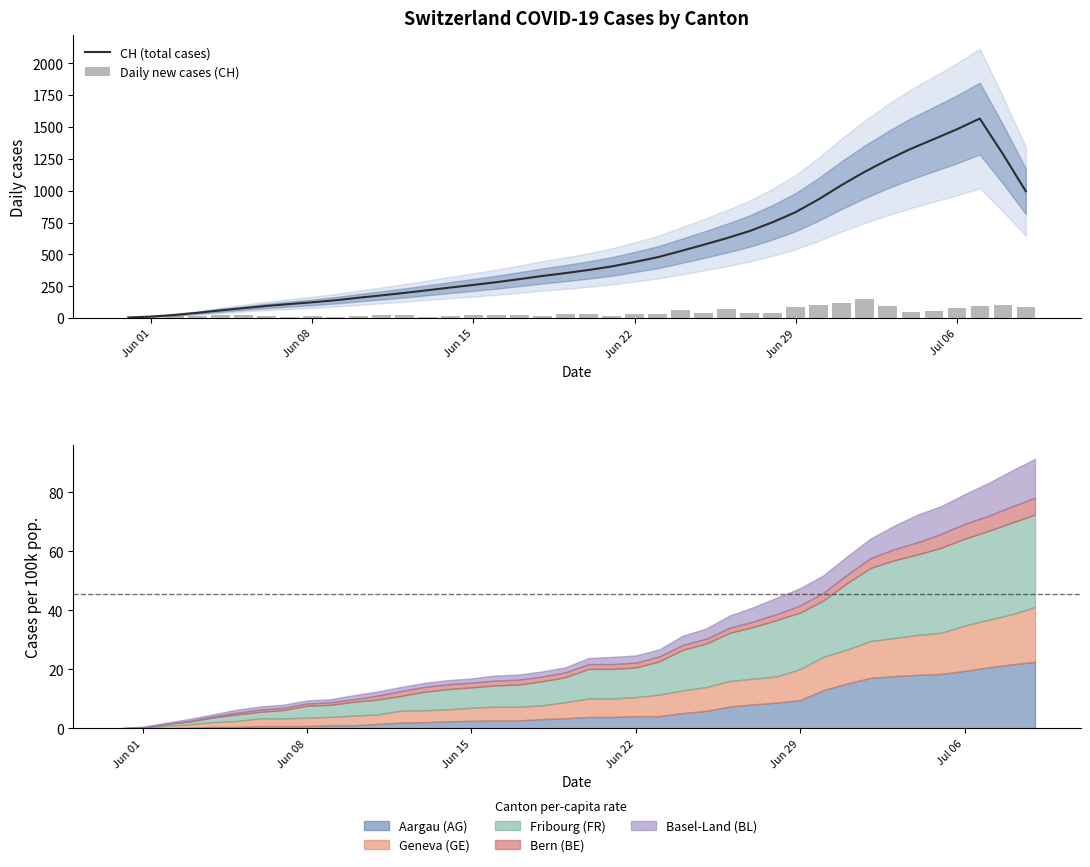

Is the value of Daily new cases (CH) at 33 greater than the value of CH (total cases) at 12?

No